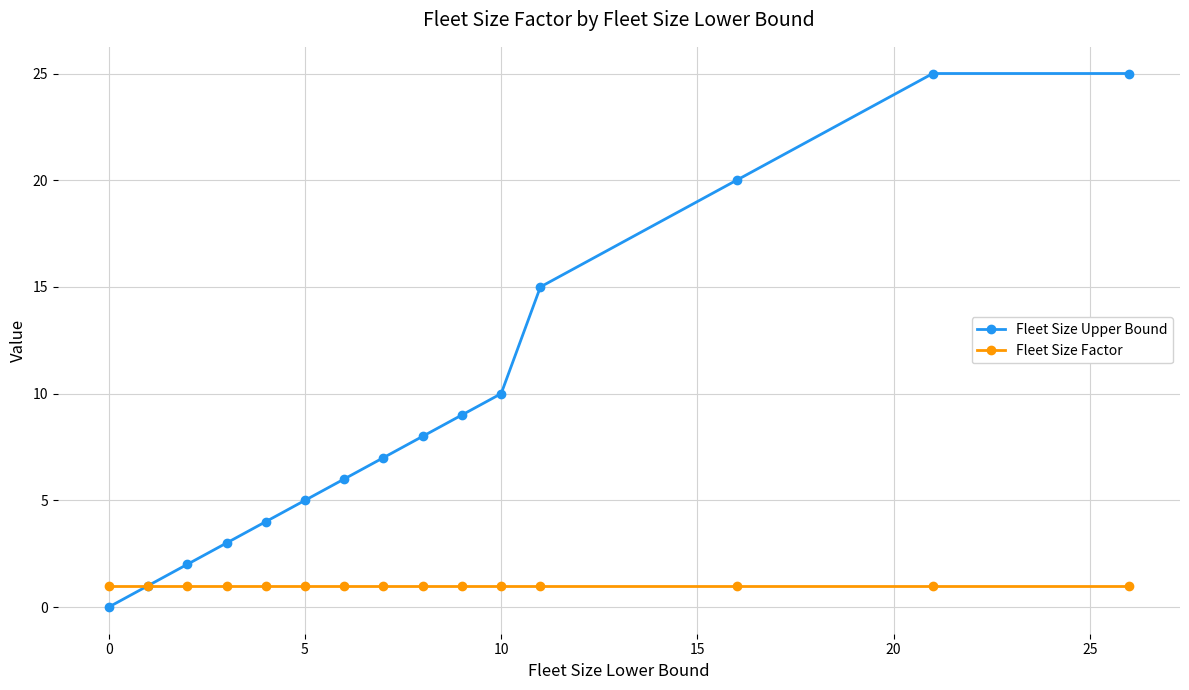

What is the maximum value shown in the chart?

25